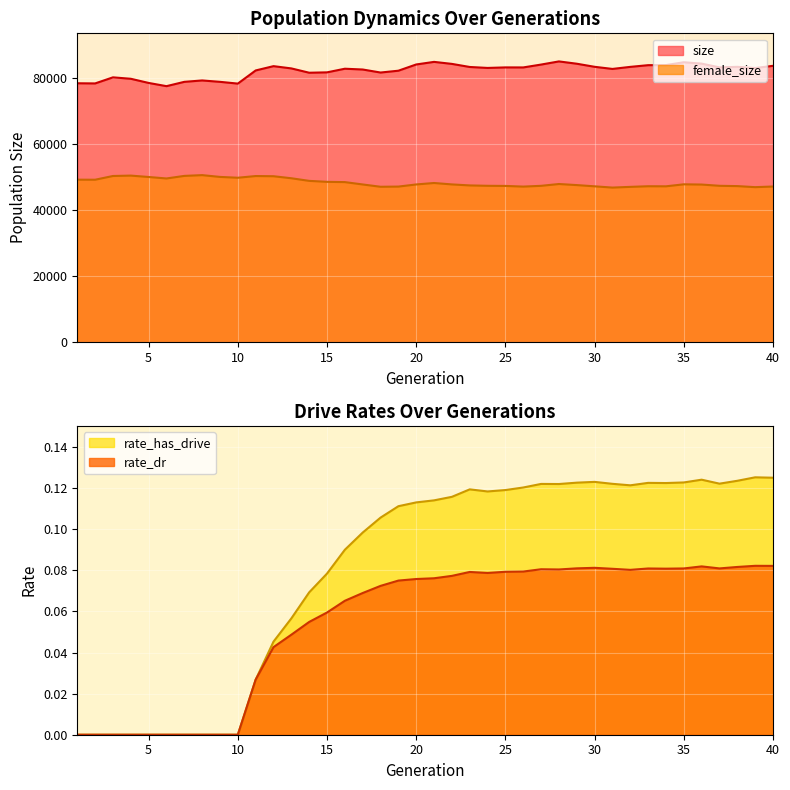

Which category has the lowest value across all series?

1